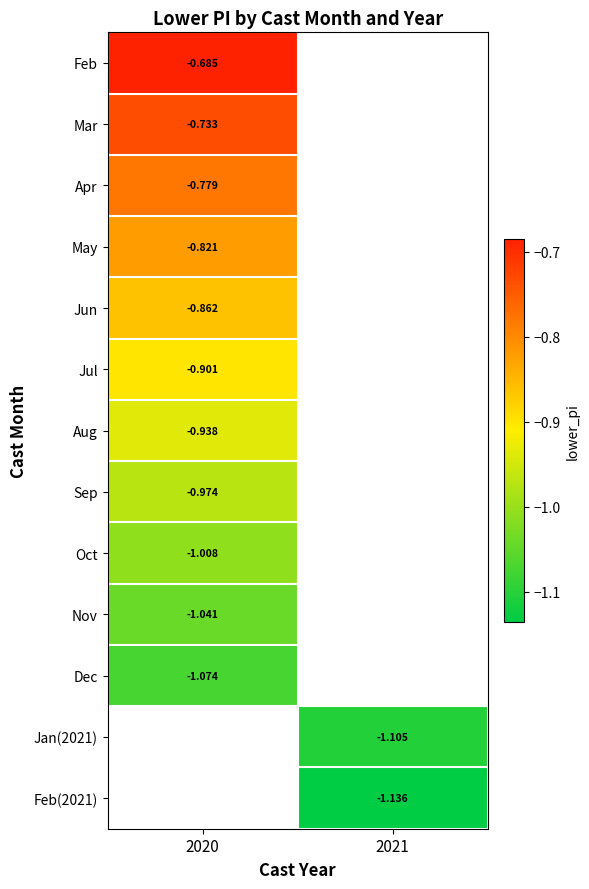

The value of Nov at 2020 is -0.6. True or false?

False